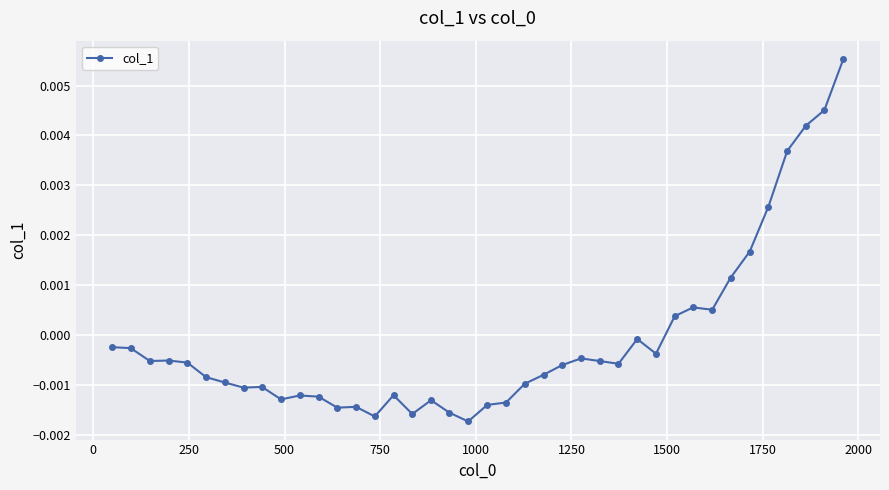

True or false: there are more than 1 points higher than both neighbors.

True